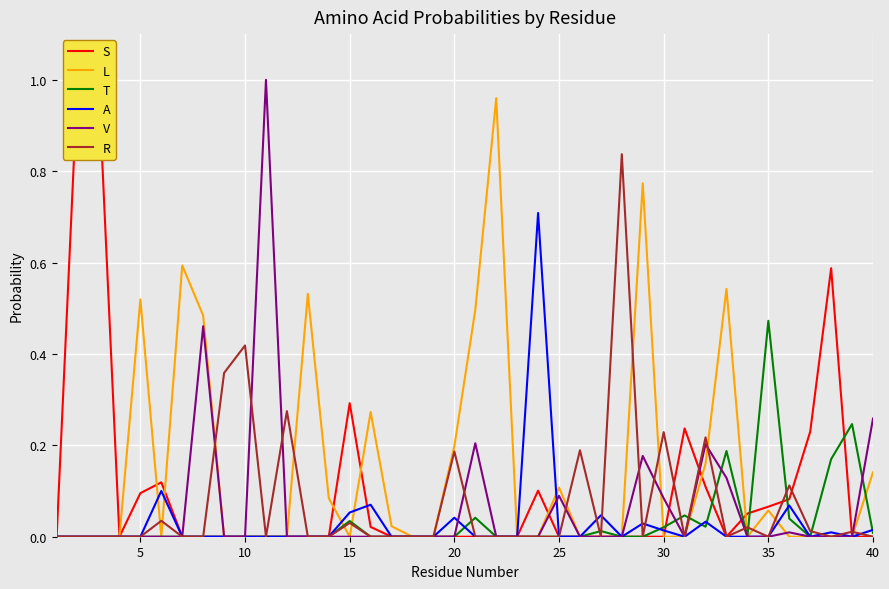

What is the maximum value shown in the chart?

1.0